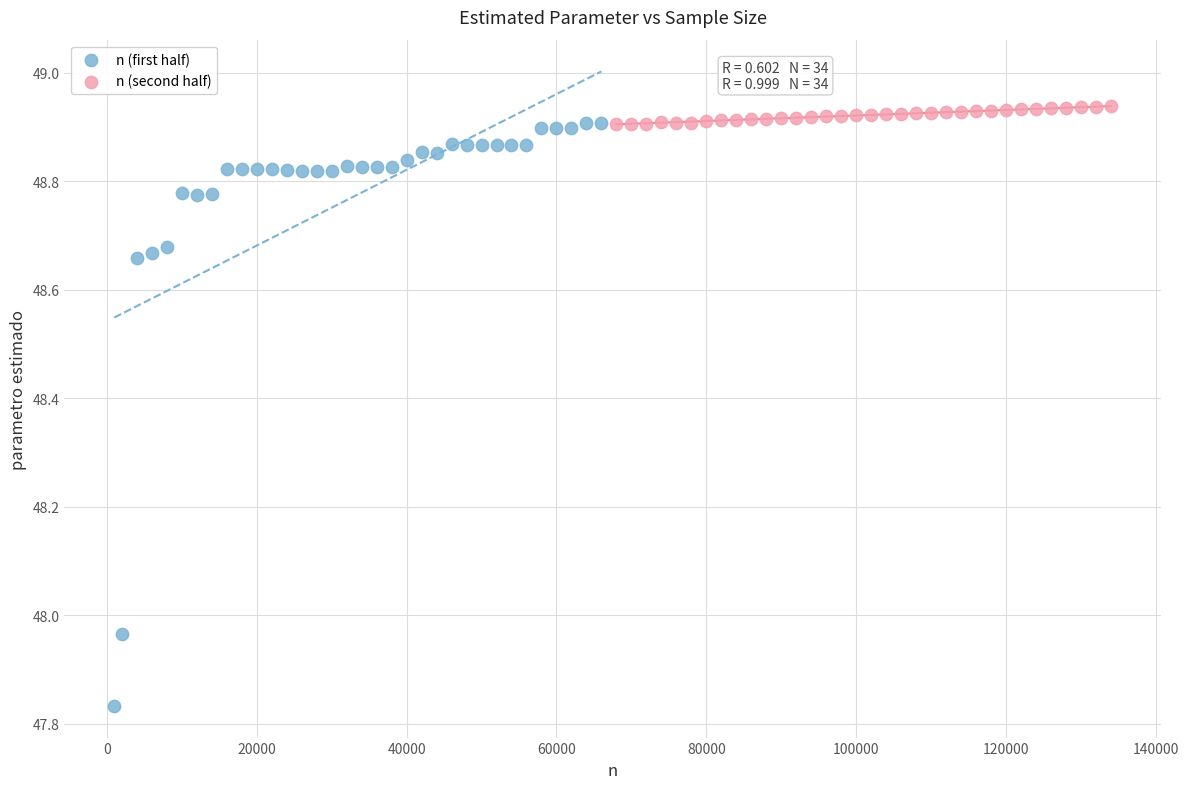

Which series reaches the maximum Y coordinate?

n (second half)